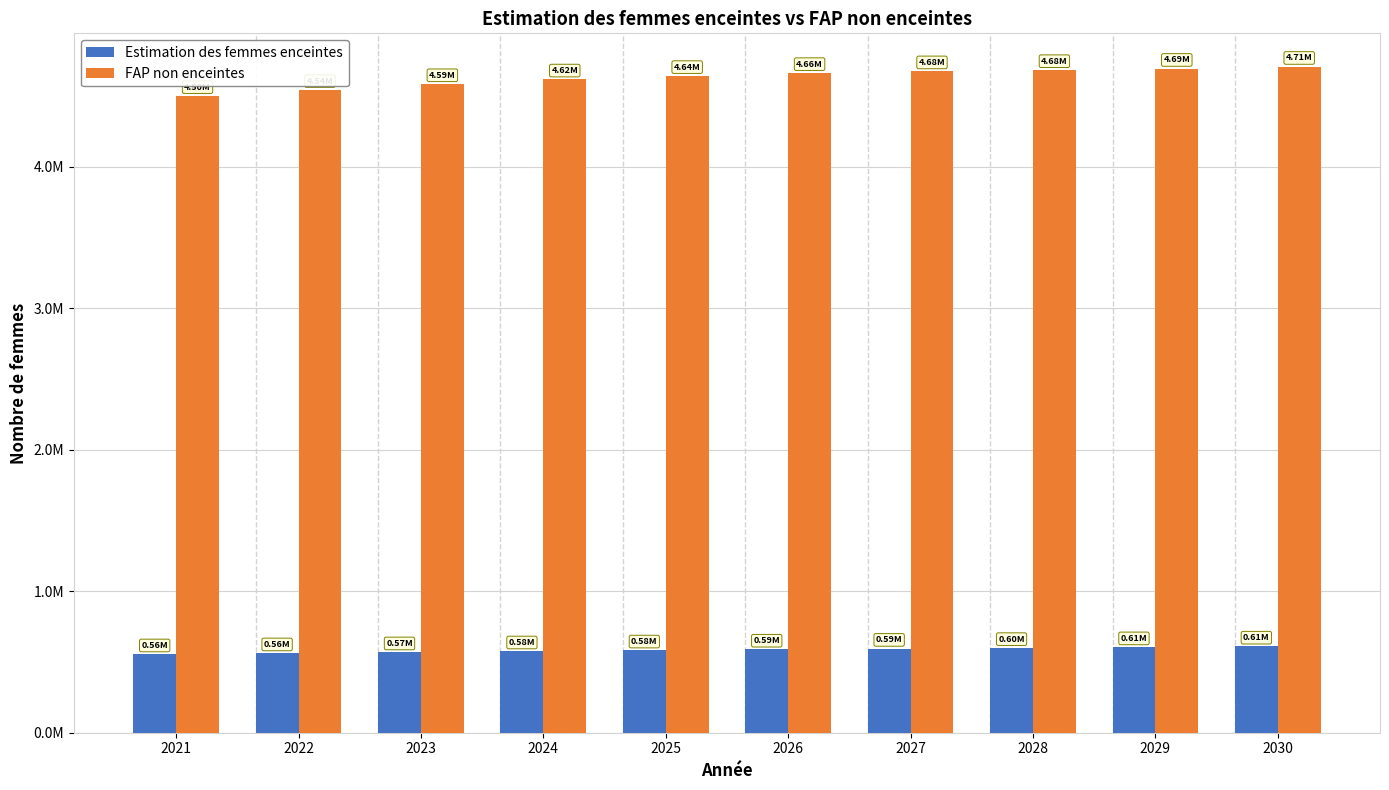

Rank the series by their average value, from highest to lowest.

FAP non enceintes, Estimation des femmes enceintes